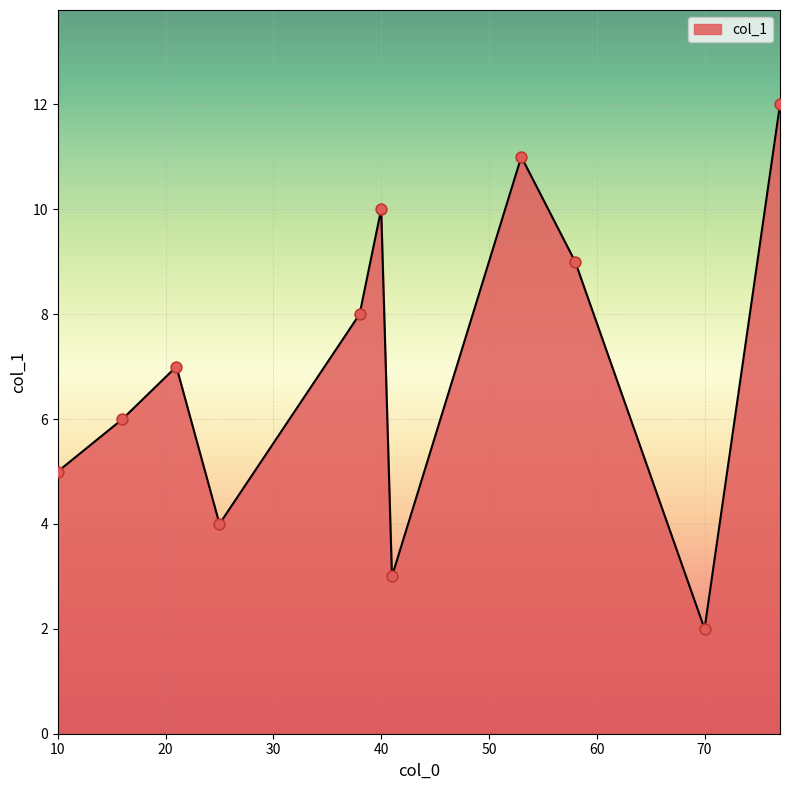

What is the difference between the maximum and minimum values?

10